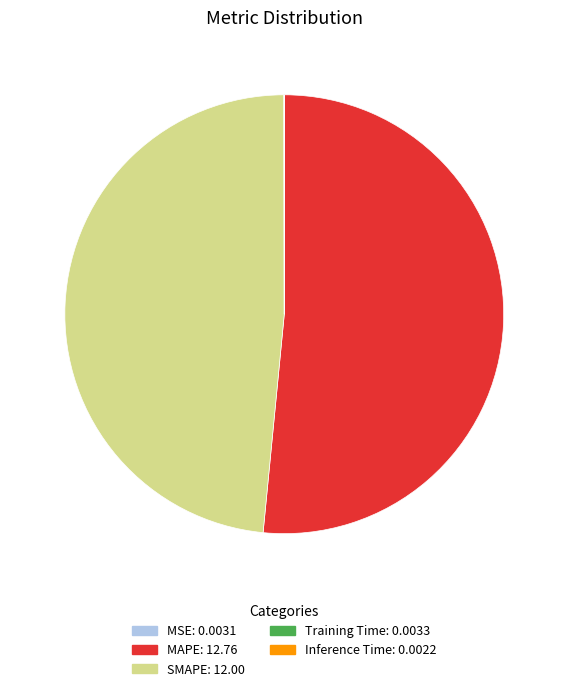

Combined, do MAPE and SMAPE account for over 50%?

Yes